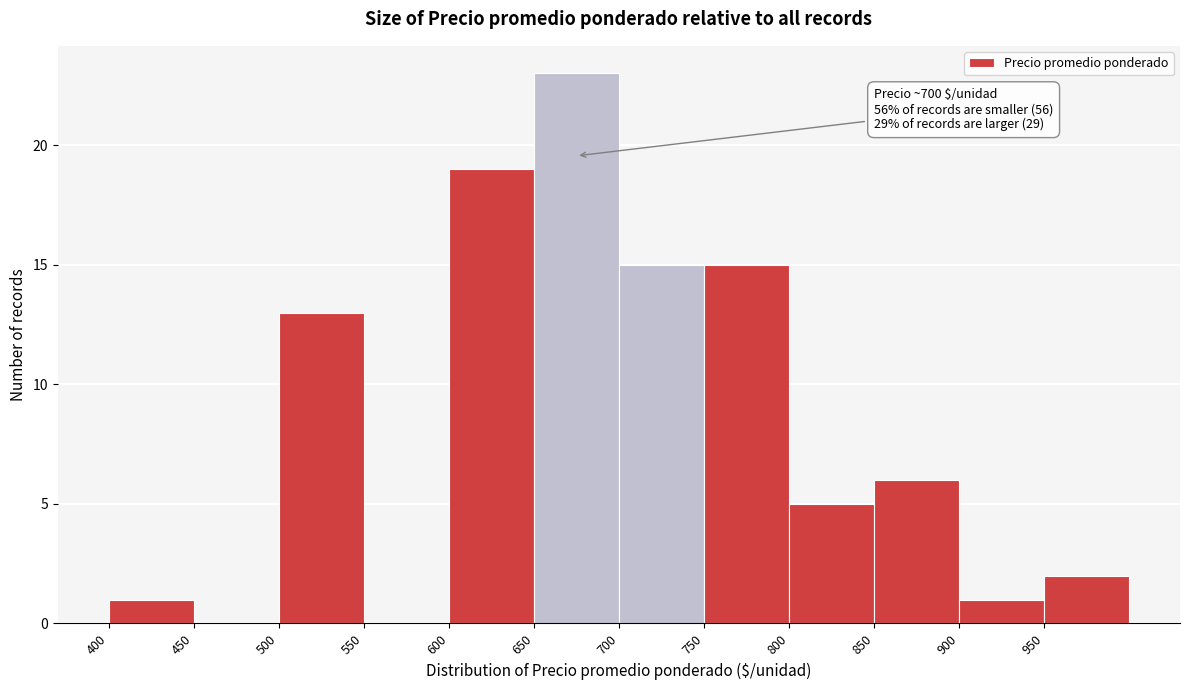

Over which range of the x-axis is the bar tallest?

650 to 700